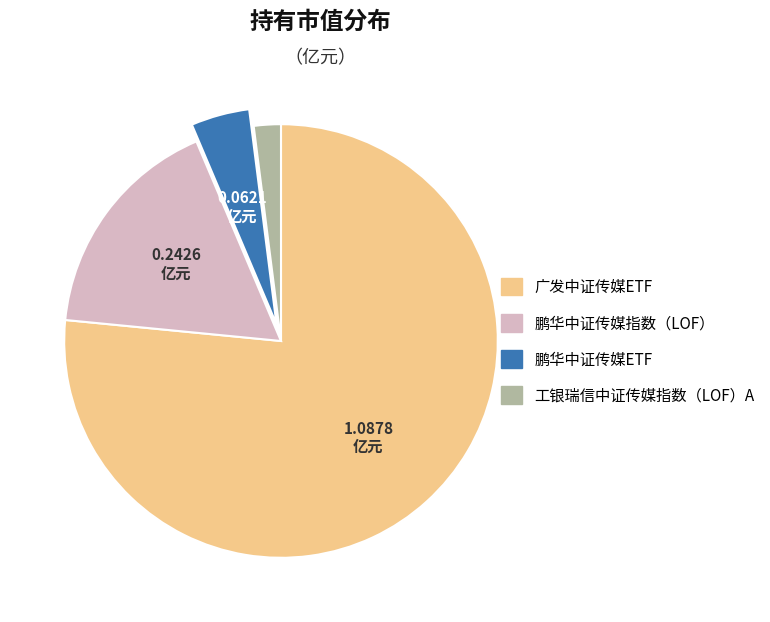

What is the majority slice?

广发中证传媒ETF